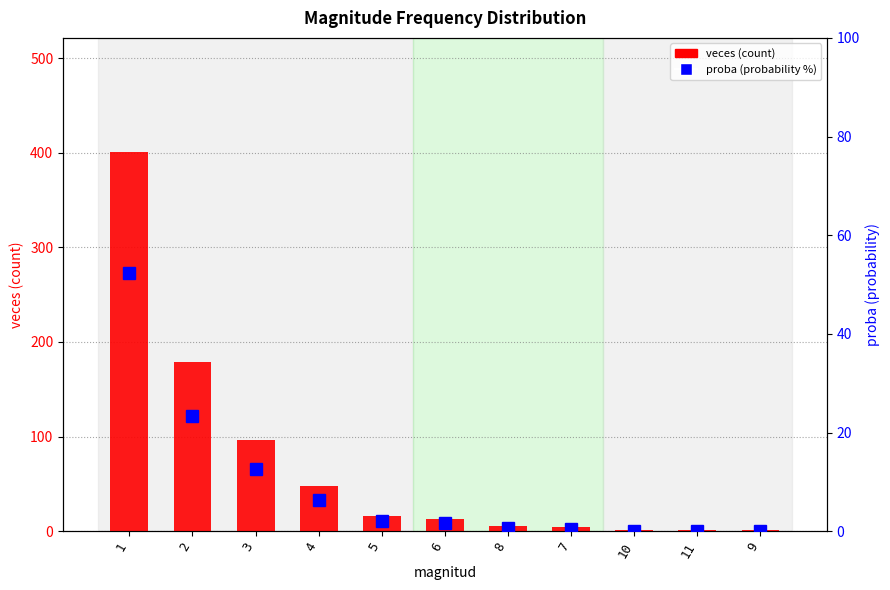

At which label is veces (count) closest to 201?

2